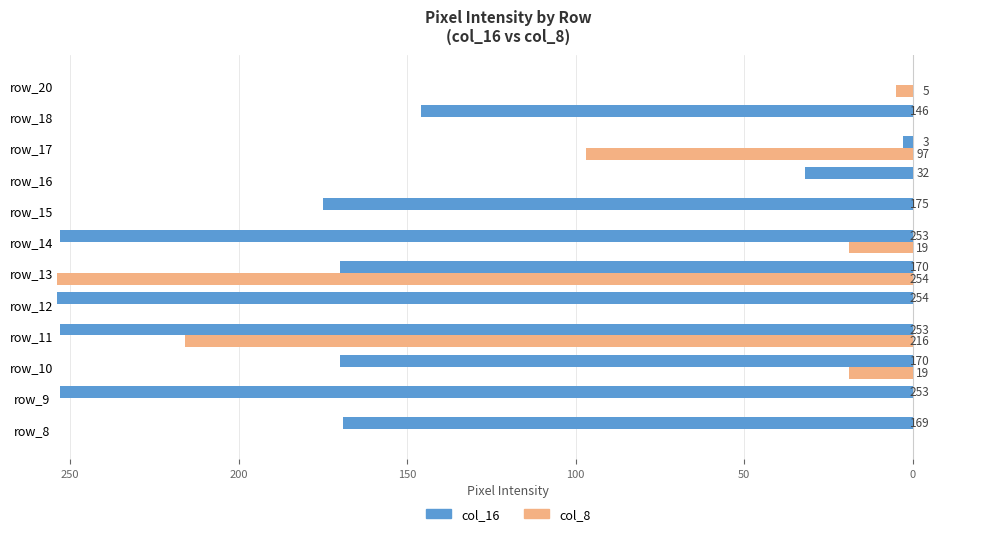

Between row_9 and row_16, which series saw the biggest shift?

col_16